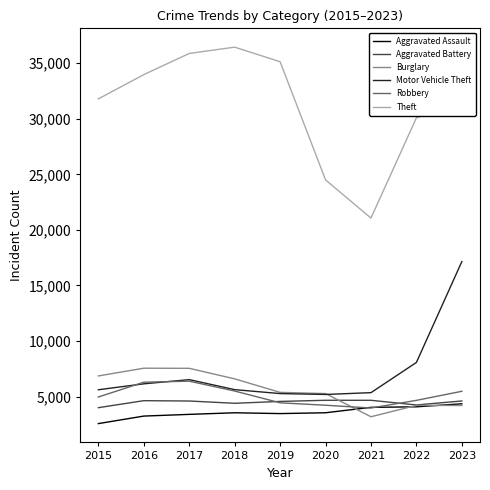

How many distinct data groups are displayed?

6